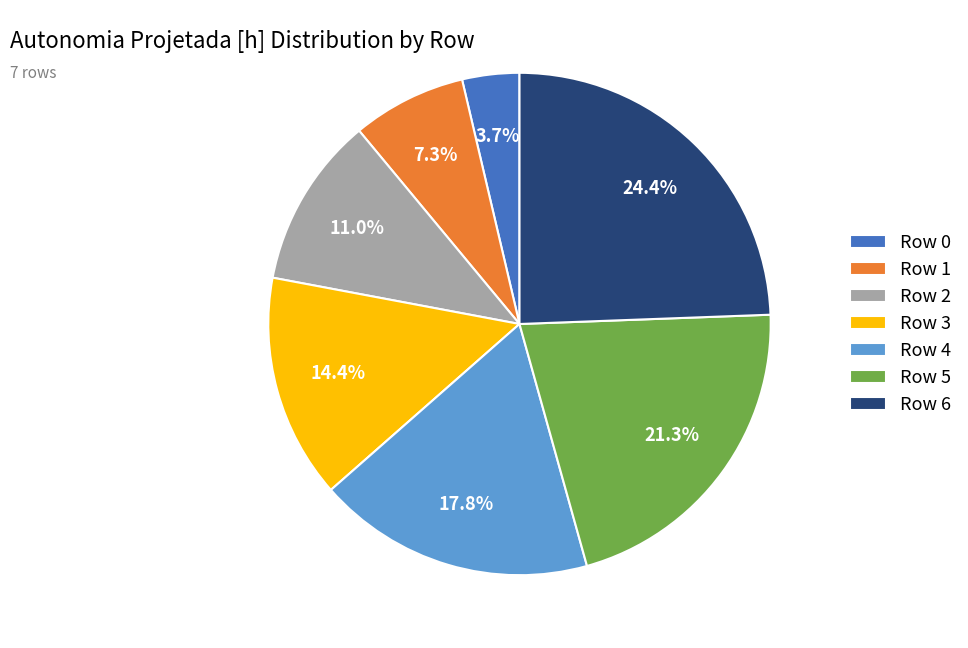

What percentage do Row 5 and Row 2 together represent?

32.3%